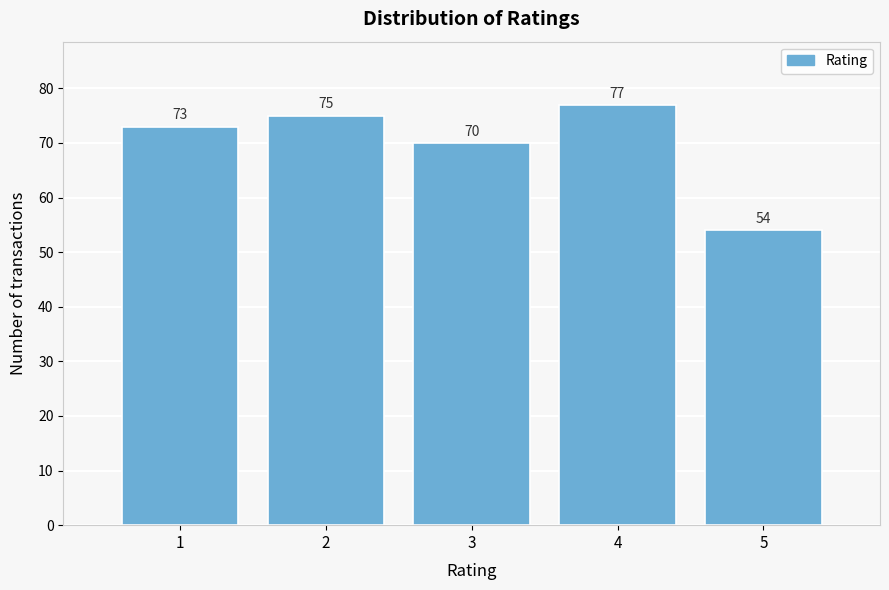

Reading right to left, transcribe all the data shown in this chart.

5=54	4=77	3=70	2=75	1=73